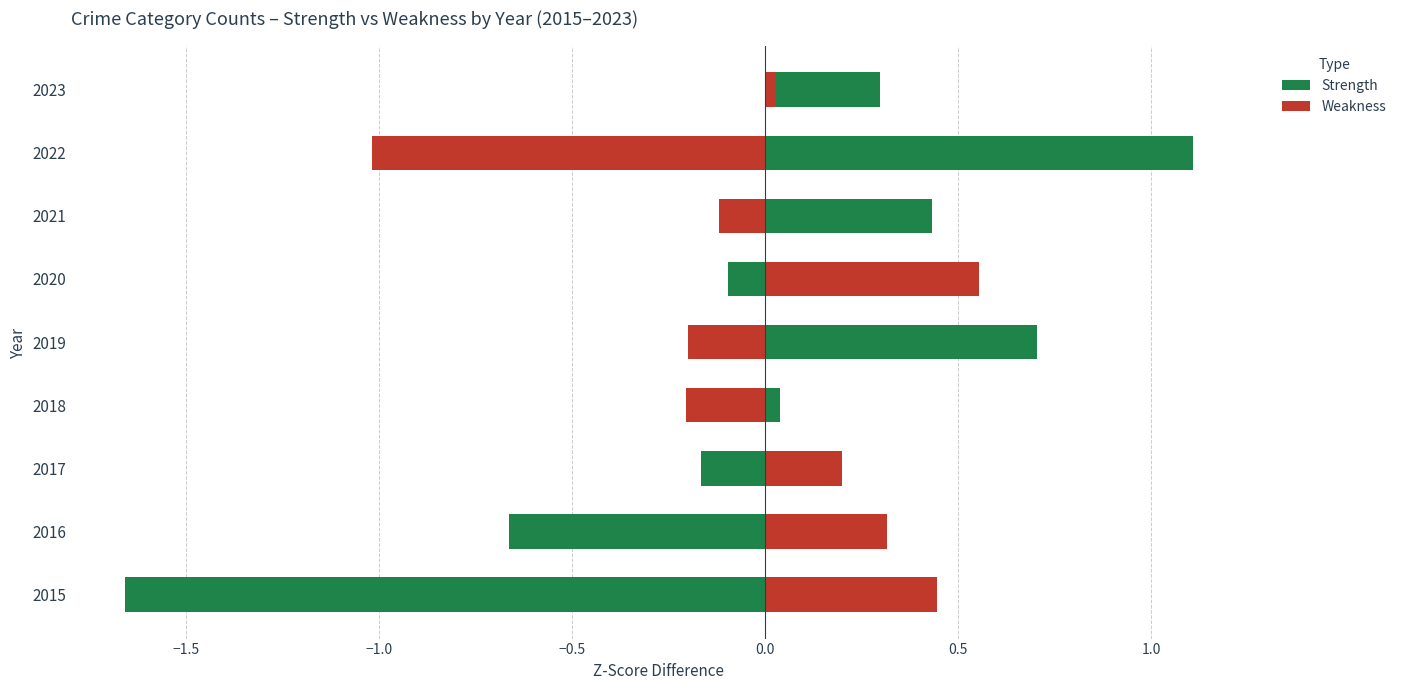

What is the highest value of the Strength series?

1.1